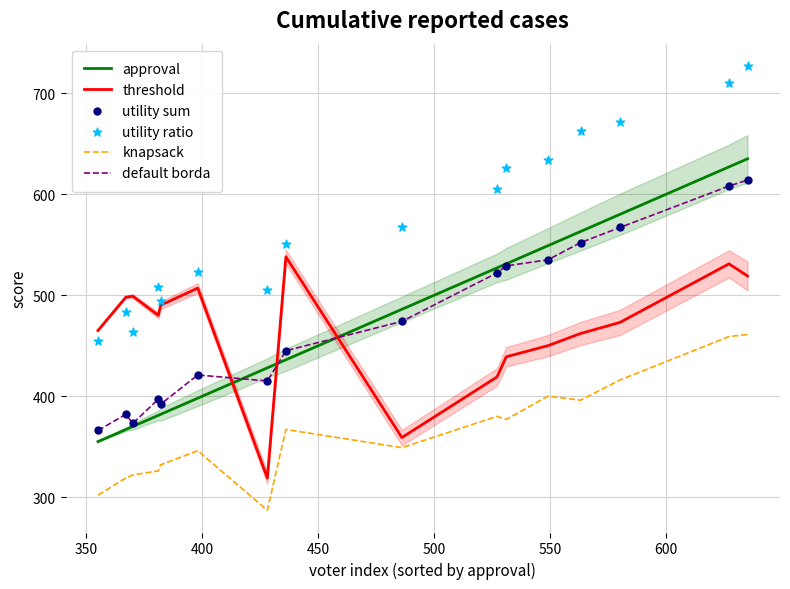

What is the maximum value for knapsack?

461